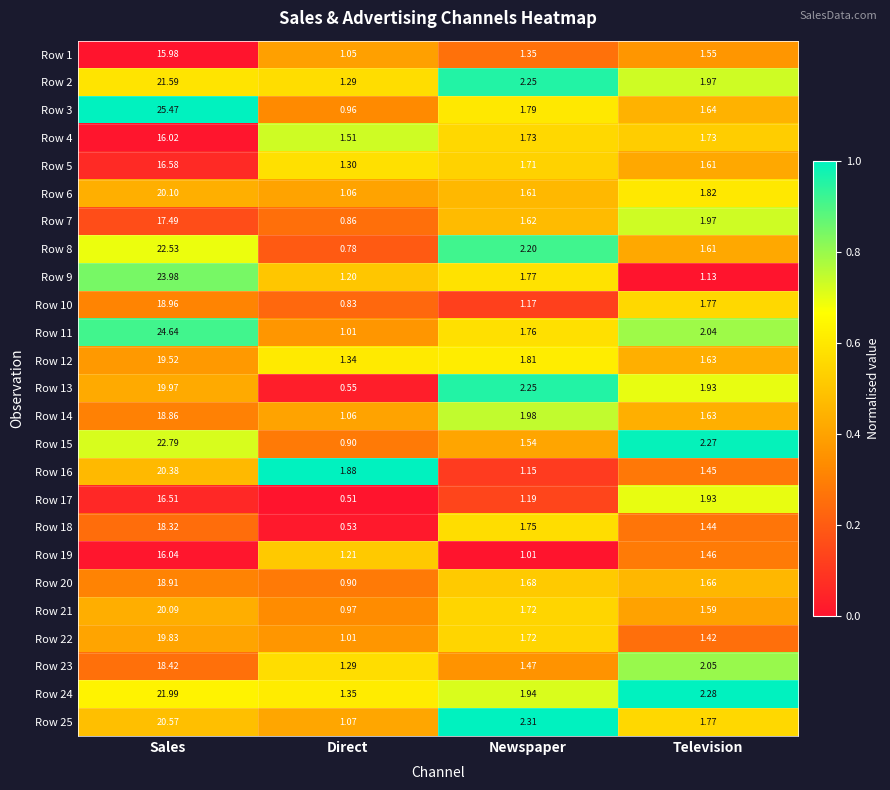

At how many categories does at least one series exceed 0?

4